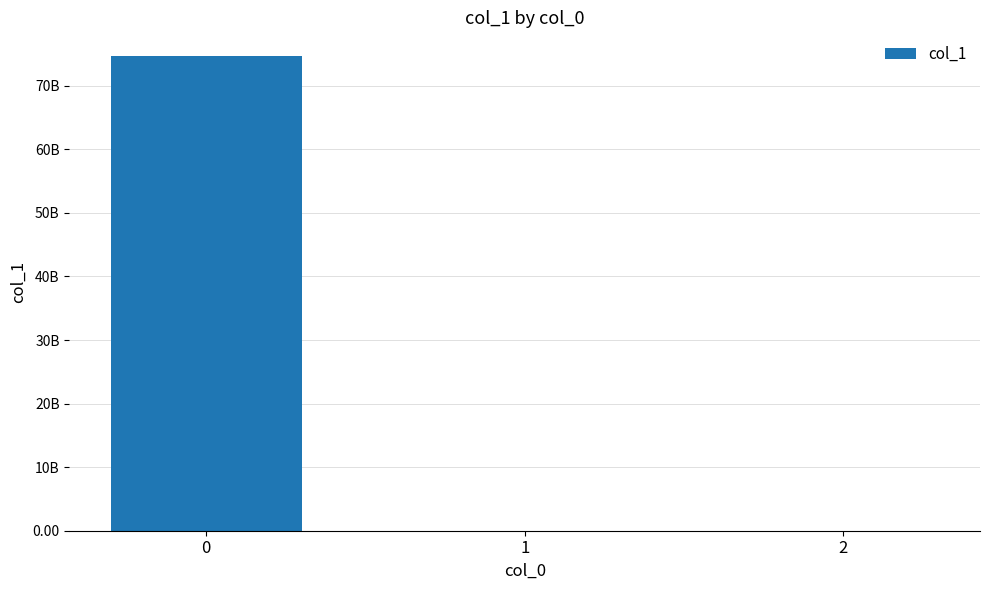

Are the bars grouped side by side (vs. stacked)?

No